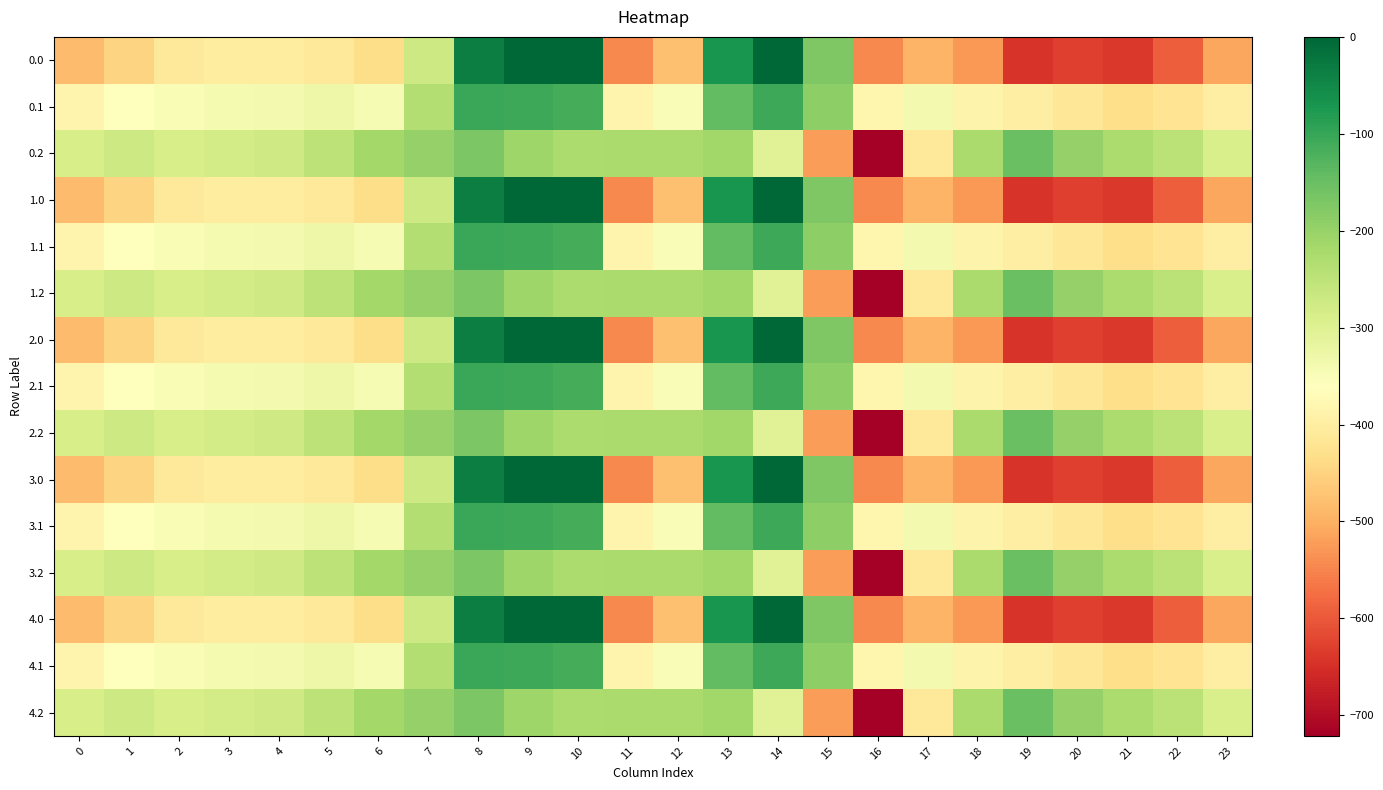

Reading left to right, transcribe all the data shown in this chart.

0.0: 0=-482.0	1=-449.5	2=-410.3	3=-404.4	4=-404.9	5=-410.8	6=-435.0	7=-270.7	8=-35.0	9=0.0	10=0.0	11=-544.3	12=-477.2	13=-70.2	14=-0.3	15=-172.8	16=-545.4	17=-493.8	18=-529.6	19=-644.5	20=-629.9	21=-638.4	22=-592.3	23=-511.3
0.1: 0=-384.6	1=-361.1	2=-347.9	3=-342.7	4=-339.6	5=-329.5	6=-345.2	7=-234.9	8=-102.3	9=-104.8	10=-114.0	11=-384.7	12=-350.8	13=-141.2	14=-105.5	15=-190.4	16=-380.5	17=-340.1	18=-388.5	19=-399.7	20=-414.5	21=-432.4	22=-419.9	23=-399.4
0.2: 0=-287.1	1=-272.7	2=-285.5	3=-281.0	4=-274.4	5=-248.1	6=-216.4	7=-199.0	8=-169.5	9=-209.6	10=-228.0	11=-225.2	12=-224.3	13=-212.2	14=-301.9	15=-522.2	16=-721.2	17=-409.5	18=-223.1	19=-151.1	20=-199.2	21=-226.4	22=-247.4	23=-287.5
1.0: 0=-482.0	1=-449.5	2=-410.3	3=-404.4	4=-404.9	5=-410.8	6=-435.0	7=-270.7	8=-35.0	9=0.0	10=0.0	11=-544.3	12=-477.2	13=-70.2	14=-0.3	15=-172.8	16=-545.4	17=-493.8	18=-529.6	19=-644.5	20=-629.9	21=-638.4	22=-592.3	23=-511.3
1.1: 0=-384.6	1=-361.1	2=-347.9	3=-342.7	4=-339.6	5=-329.5	6=-345.2	7=-234.9	8=-102.3	9=-104.8	10=-114.0	11=-384.7	12=-350.8	13=-141.2	14=-105.5	15=-190.4	16=-380.5	17=-340.1	18=-388.5	19=-399.7	20=-414.5	21=-432.4	22=-419.9	23=-399.4
1.2: 0=-287.1	1=-272.7	2=-285.5	3=-281.0	4=-274.4	5=-248.1	6=-216.4	7=-199.0	8=-169.5	9=-209.6	10=-228.0	11=-225.2	12=-224.3	13=-212.2	14=-301.9	15=-522.2	16=-721.2	17=-409.5	18=-223.1	19=-151.1	20=-199.2	21=-226.4	22=-247.4	23=-287.5
2.0: 0=-482.0	1=-449.5	2=-410.3	3=-404.4	4=-404.9	5=-410.8	6=-435.0	7=-270.7	8=-35.0	9=0.0	10=0.0	11=-544.3	12=-477.2	13=-70.2	14=-0.3	15=-172.8	16=-545.4	17=-493.8	18=-529.6	19=-644.5	20=-629.9	21=-638.4	22=-592.3	23=-511.3
2.1: 0=-384.6	1=-361.1	2=-347.9	3=-342.7	4=-339.6	5=-329.5	6=-345.2	7=-234.9	8=-102.3	9=-104.8	10=-114.0	11=-384.7	12=-350.8	13=-141.2	14=-105.5	15=-190.4	16=-380.5	17=-340.1	18=-388.5	19=-399.7	20=-414.5	21=-432.4	22=-419.9	23=-399.4
2.2: 0=-287.1	1=-272.7	2=-285.5	3=-281.0	4=-274.4	5=-248.1	6=-216.4	7=-199.0	8=-169.5	9=-209.6	10=-228.0	11=-225.2	12=-224.3	13=-212.2	14=-301.9	15=-522.2	16=-721.2	17=-409.5	18=-223.1	19=-151.1	20=-199.2	21=-226.4	22=-247.4	23=-287.5
3.0: 0=-482.0	1=-449.5	2=-410.3	3=-404.4	4=-404.9	5=-410.8	6=-435.0	7=-270.7	8=-35.0	9=0.0	10=0.0	11=-544.3	12=-477.2	13=-70.2	14=-0.3	15=-172.8	16=-545.4	17=-493.8	18=-529.6	19=-644.5	20=-629.9	21=-638.4	22=-592.3	23=-511.3
3.1: 0=-384.6	1=-361.1	2=-347.9	3=-342.7	4=-339.6	5=-329.5	6=-345.2	7=-234.9	8=-102.3	9=-104.8	10=-114.0	11=-384.7	12=-350.8	13=-141.2	14=-105.5	15=-190.4	16=-380.5	17=-340.1	18=-388.5	19=-399.7	20=-414.5	21=-432.4	22=-419.9	23=-399.4
3.2: 0=-287.1	1=-272.7	2=-285.5	3=-281.0	4=-274.4	5=-248.1	6=-216.4	7=-199.0	8=-169.5	9=-209.6	10=-228.0	11=-225.2	12=-224.3	13=-212.2	14=-301.9	15=-522.2	16=-721.2	17=-409.5	18=-223.1	19=-151.1	20=-199.2	21=-226.4	22=-247.4	23=-287.5
4.0: 0=-482.0	1=-449.5	2=-410.3	3=-404.4	4=-404.9	5=-410.8	6=-435.0	7=-270.7	8=-35.0	9=0.0	10=0.0	11=-544.3	12=-477.2	13=-70.2	14=-0.3	15=-172.8	16=-545.4	17=-493.8	18=-529.6	19=-644.5	20=-629.9	21=-638.4	22=-592.3	23=-511.3
4.1: 0=-384.6	1=-361.1	2=-347.9	3=-342.7	4=-339.6	5=-329.5	6=-345.2	7=-234.9	8=-102.3	9=-104.8	10=-114.0	11=-384.7	12=-350.8	13=-141.2	14=-105.5	15=-190.4	16=-380.5	17=-340.1	18=-388.5	19=-399.7	20=-414.5	21=-432.4	22=-419.9	23=-399.4
4.2: 0=-287.1	1=-272.7	2=-285.5	3=-281.0	4=-274.4	5=-248.1	6=-216.4	7=-199.0	8=-169.5	9=-209.6	10=-228.0	11=-225.2	12=-224.3	13=-212.2	14=-301.9	15=-522.2	16=-721.2	17=-409.5	18=-223.1	19=-151.1	20=-199.2	21=-226.4	22=-247.4	23=-287.5